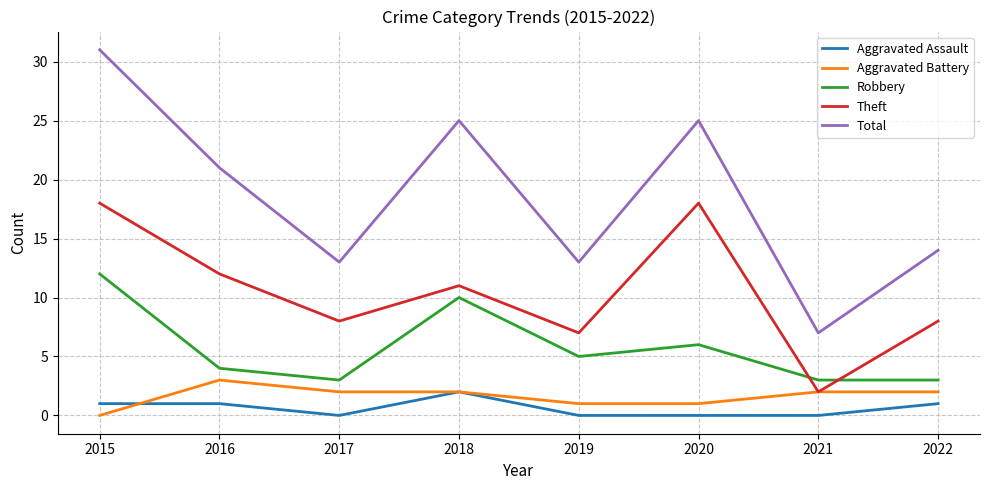

Count the number of data series in this chart.

5